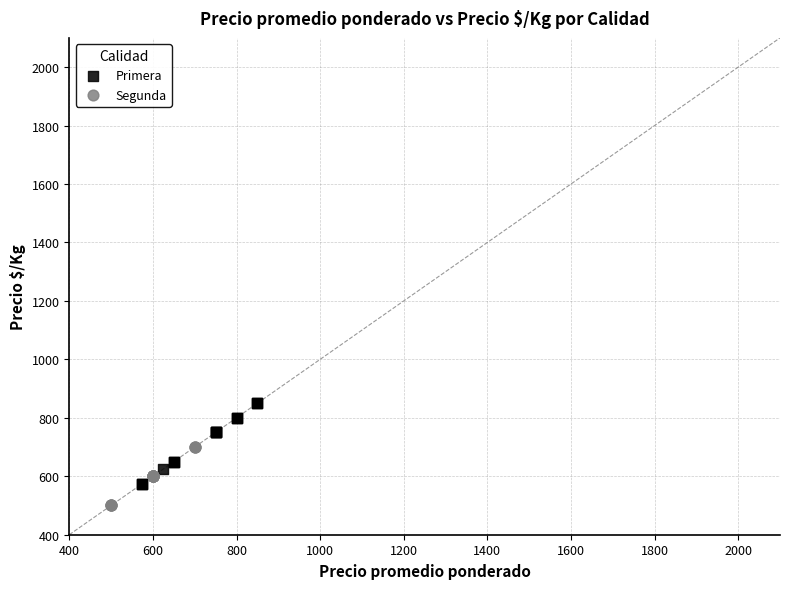

Which series reaches the minimum Y coordinate?

Segunda